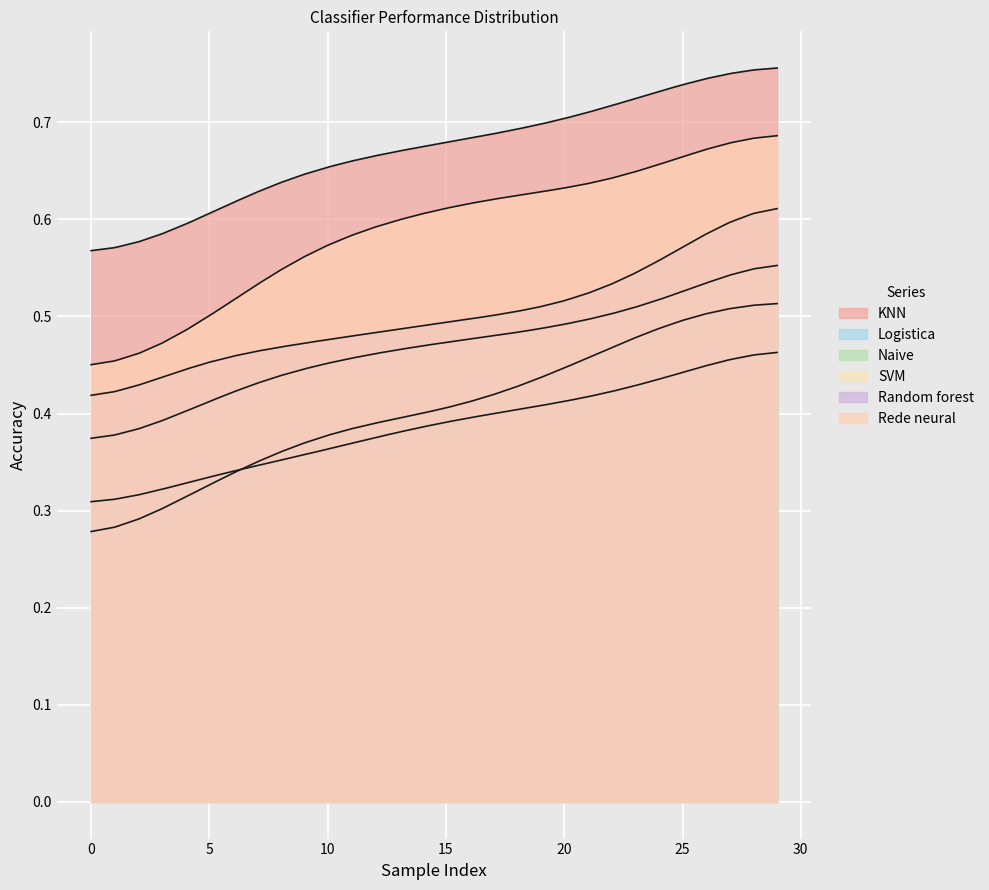

True or false: KNN and SVM intersect in this chart.

False